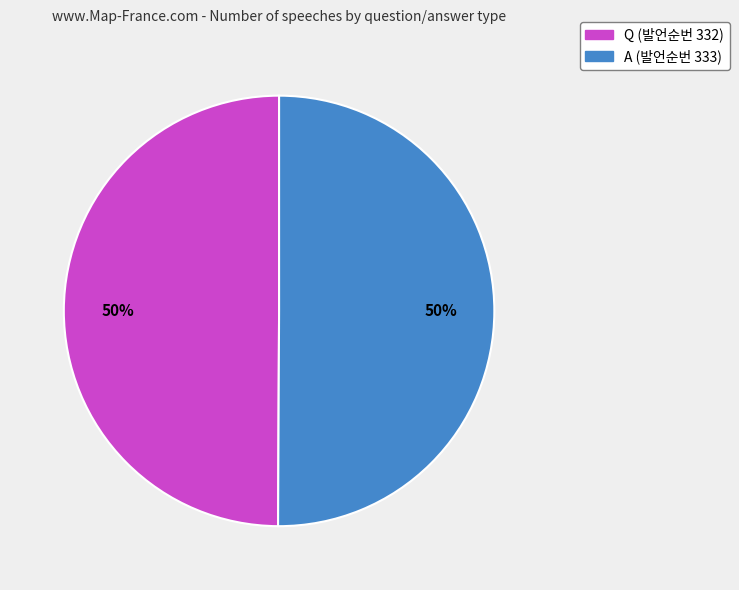

To the nearest percent, what percentage of the pie is Q (발언순번 332)?

50%